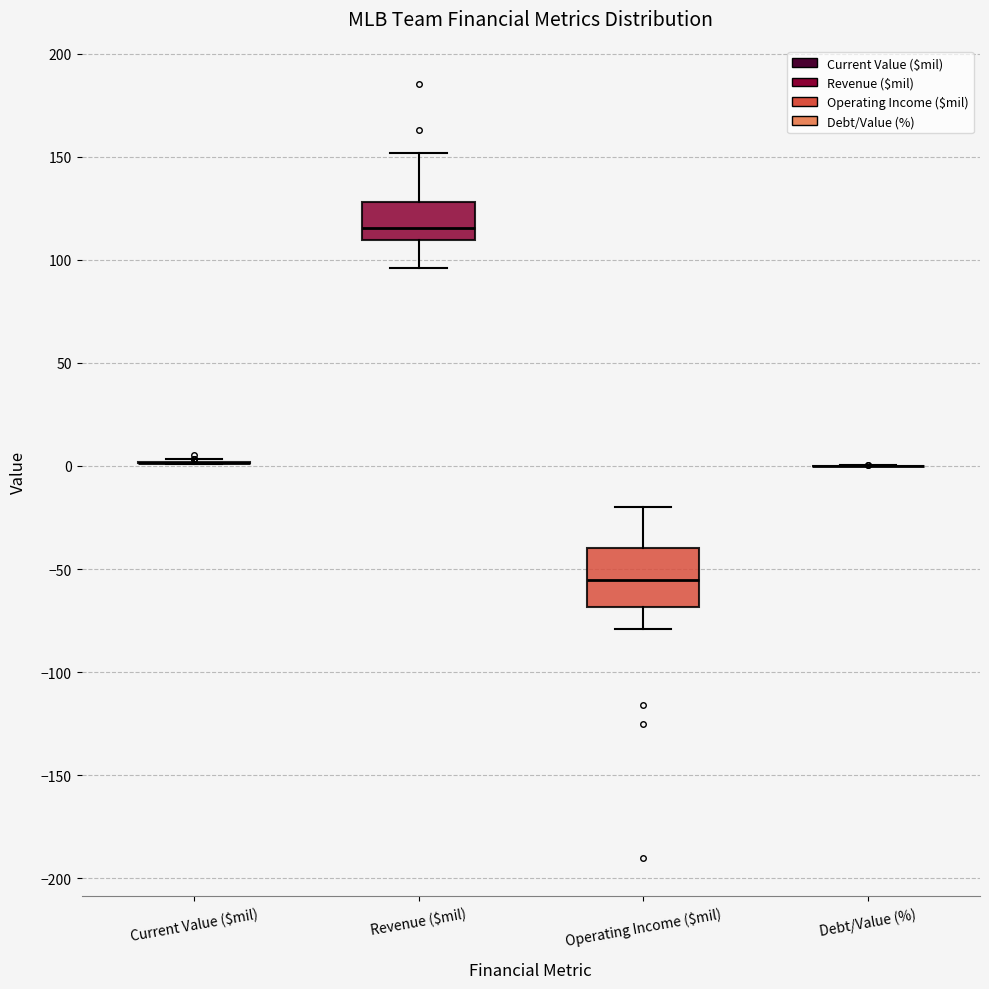

Which box is the tallest, from its lower edge to its upper edge?

Operating Income ($mil)